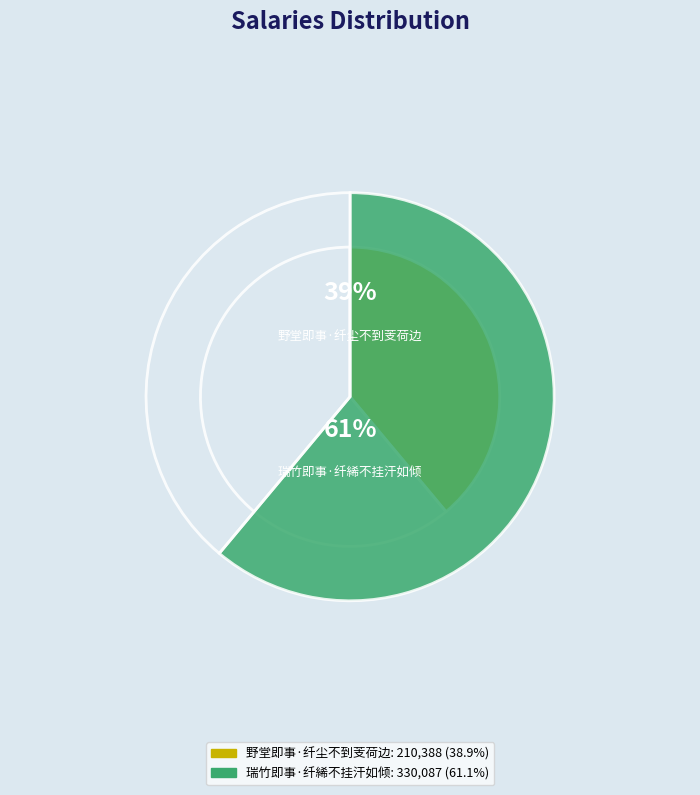

To the nearest percent, what is the difference between the 瑞竹即事·纤絺不挂汗如倾 and 野堂即事·纤尘不到芰荷边 slice percentages?

22%